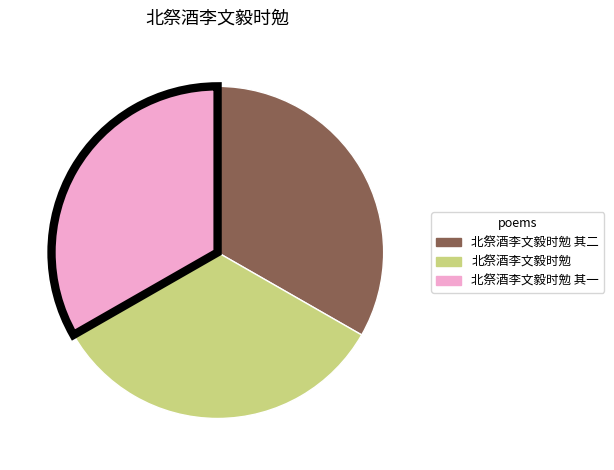

Do 北祭酒李文毅时勉 其二 and 北祭酒李文毅时勉 其一 together represent more than half of the pie?

Yes